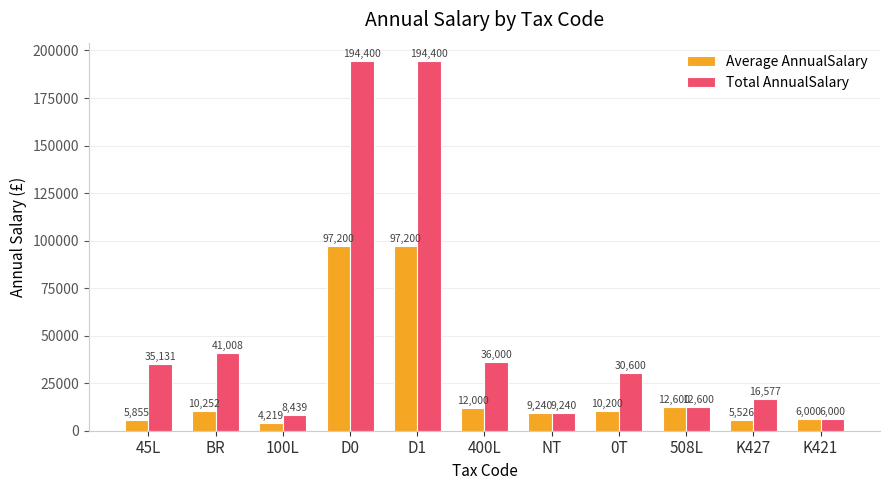

What is the difference between the highest and lowest values at 400L?

24000.0